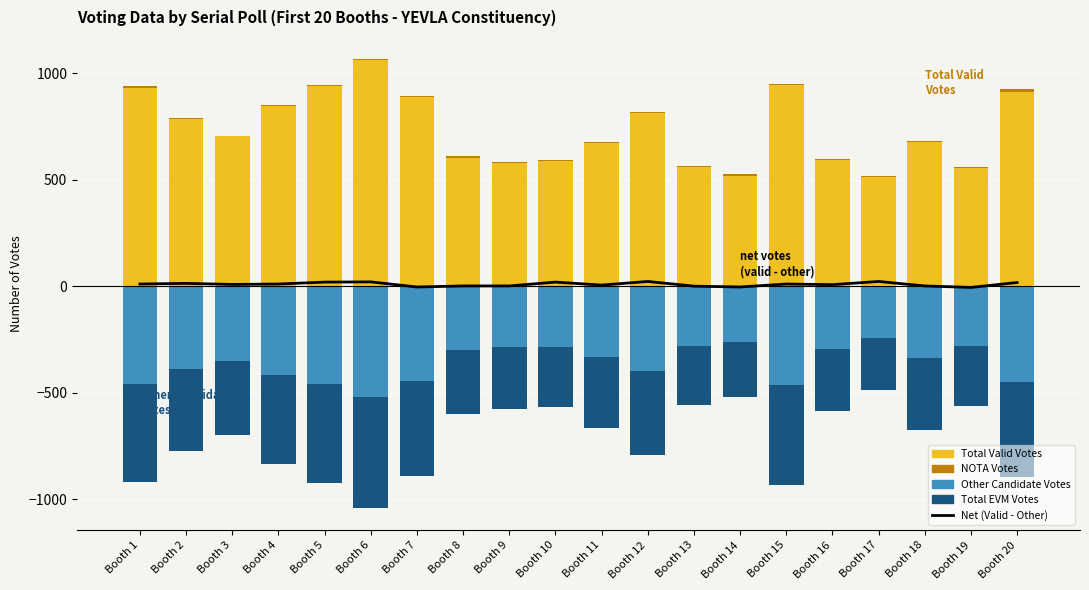

What is the difference between the maximum and minimum values in the Net (Valid - Other) series?

28.0